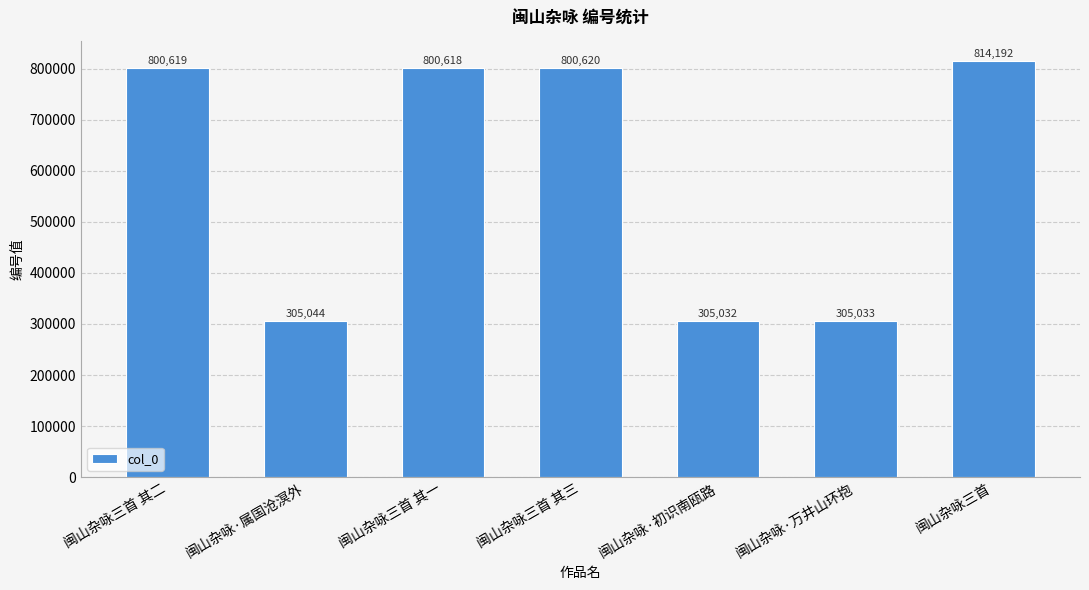

Reading left to right, extract all data points from this chart.

800619	305044	800618	800620	305032	305033	814192